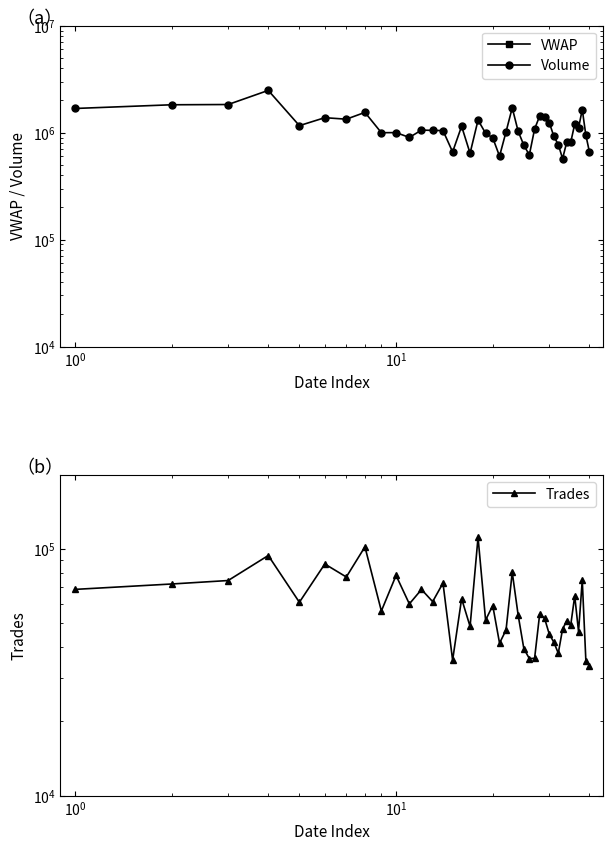

List the series in order of their peak value, highest first.

Volume, Trades, VWAP